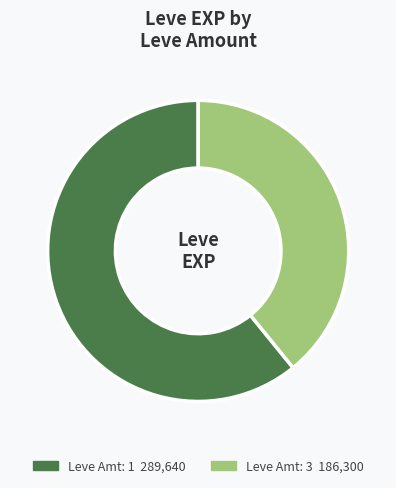

Is there any slice that represents more than half of the pie?

Yes